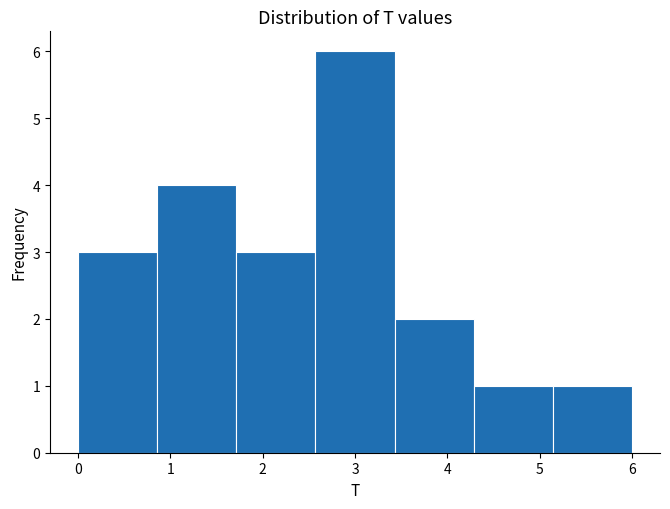

Reading left to right, transcribe this chart: for each bar, give the range it covers on the x-axis and its height. Neither the bar edges nor the heights are printed on the chart, so give them approximately, as read against the axes.

0.0 to 0.9: 3
0.9 to 1.7: 4
1.7 to 2.6: 3
2.6 to 3.4: 6
3.4 to 4.3: 2
4.3 to 5.1: 1
5.1 to 6.0: 1